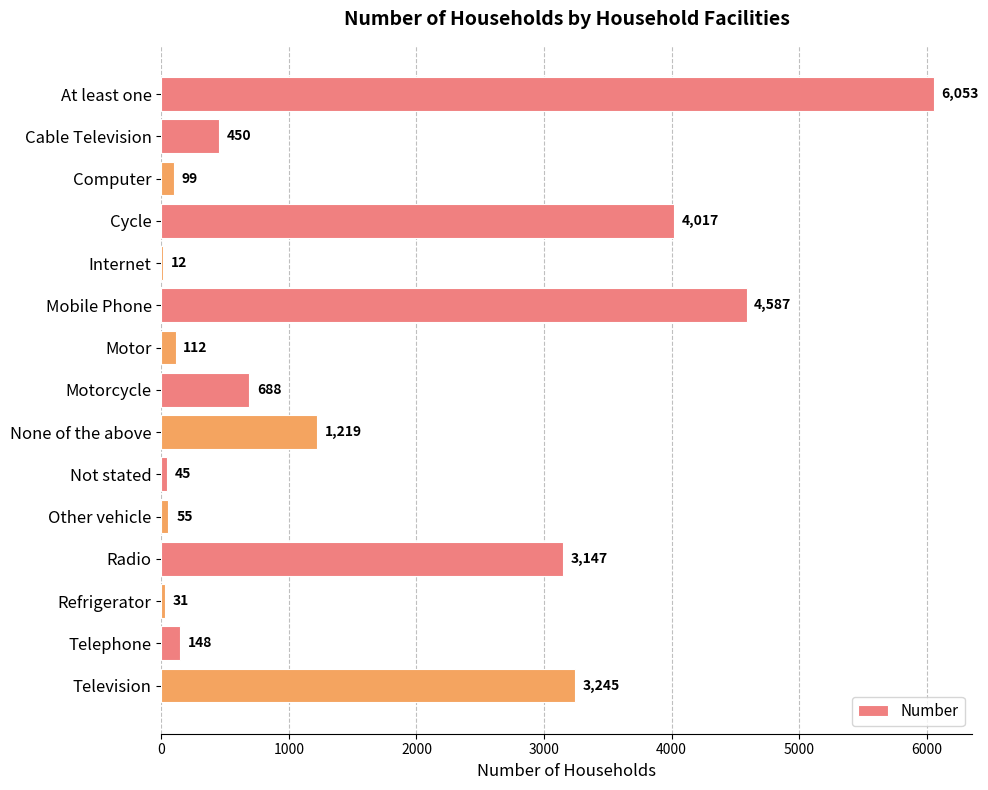

What value does the data have at Mobile Phone, to the nearest 10?

4590